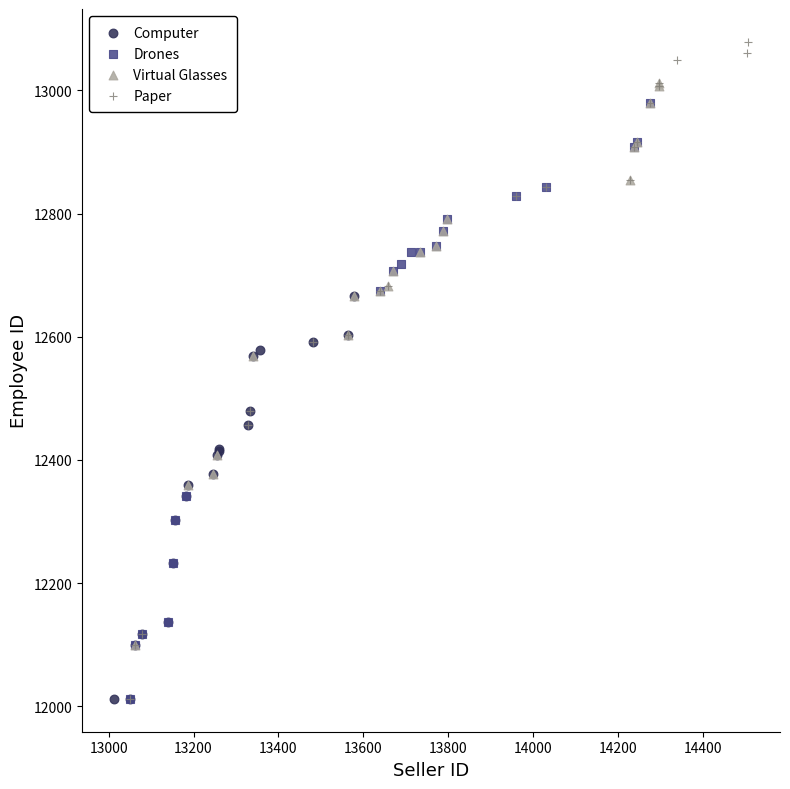

Which series contains the highest Y value?

Paper